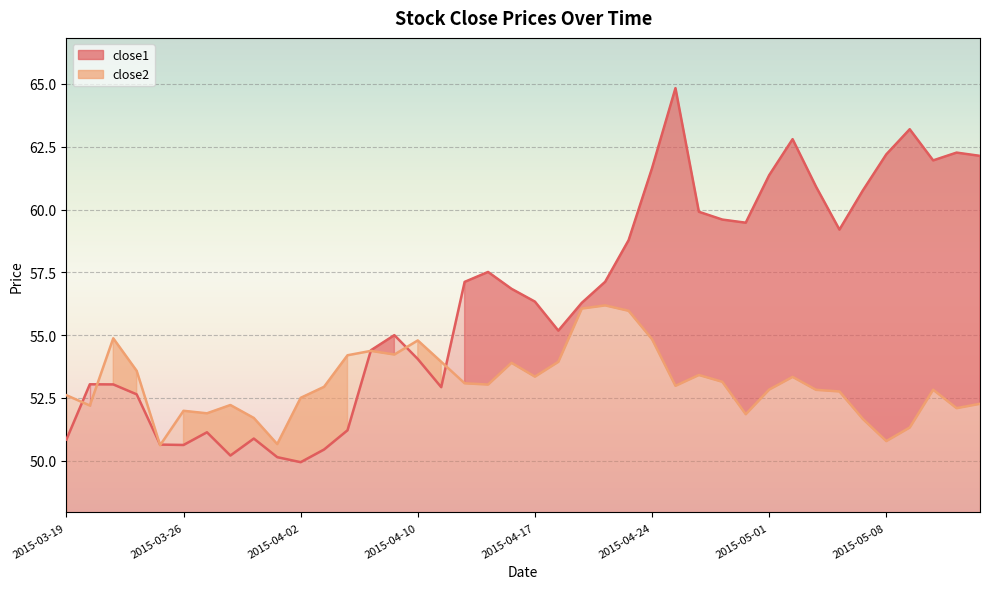

True or false: close1 has a value of 90.2 at 2015-04-09.

False